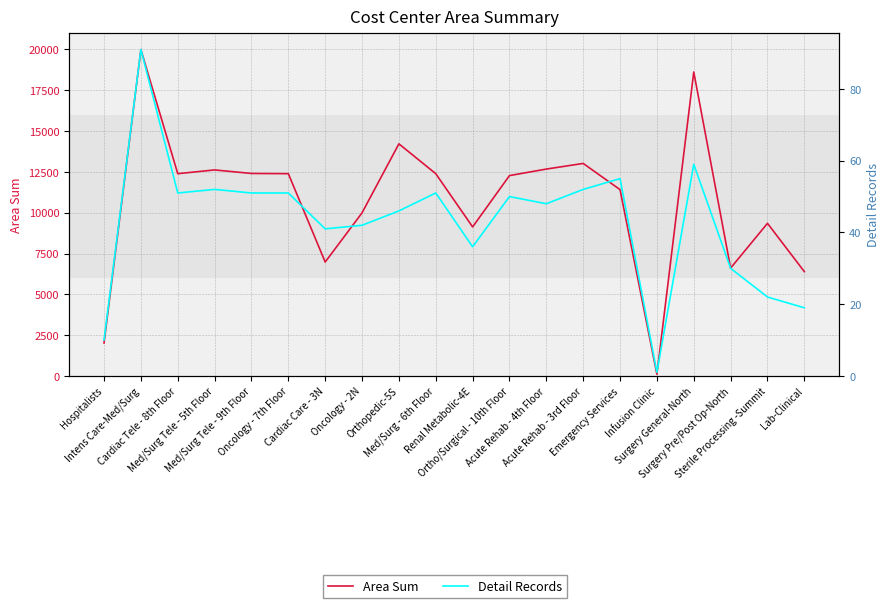

What is the label of the 17th point from the left?

Surgery General-North